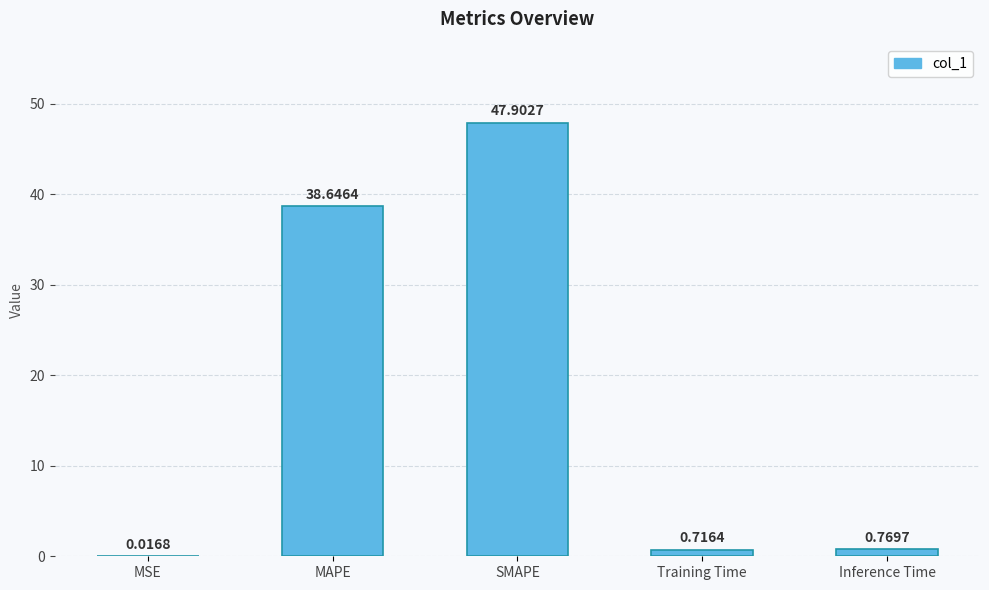

What is the sum of all values?

88.1